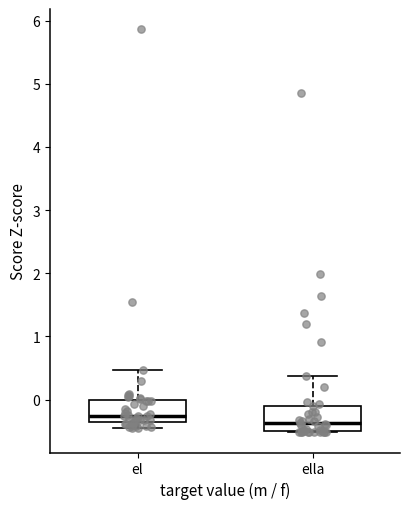

Reading left to right, read every box against the y-axis: the position of its median line, the range the box covers, and the ends of its whiskers. The values are not printed on the chart, so give them approximately, as read against the axis.

el: median -0.3, box -0.4 to 0.0, whiskers -0.4 (just below the box's lower edge) to 0.5
ella: median -0.4, box -0.5 to -0.1, whiskers -0.5 to 0.4